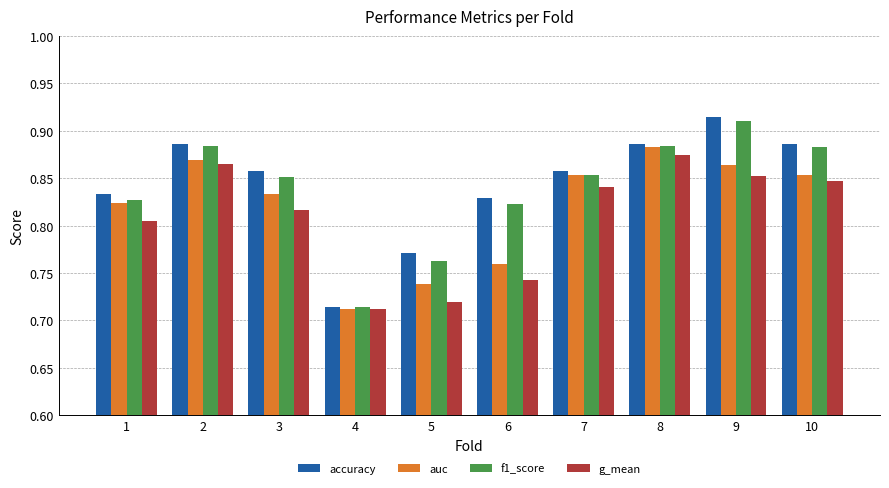

Which series changed the most between 1 and 6?

auc